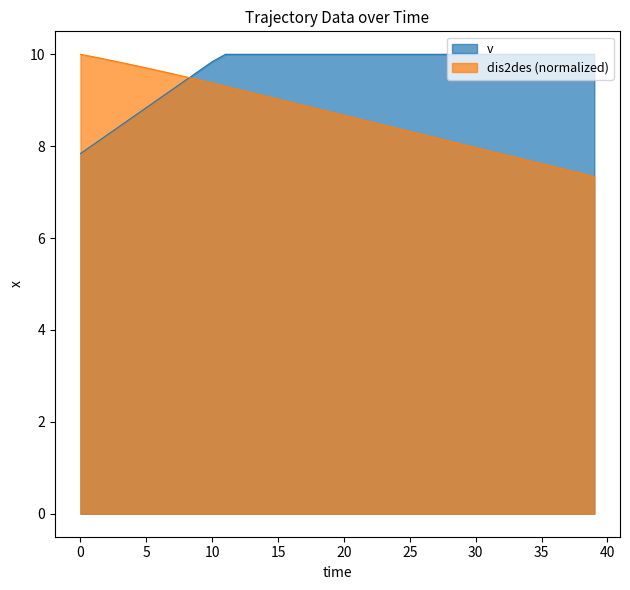

What is the smallest value displayed?

7.3